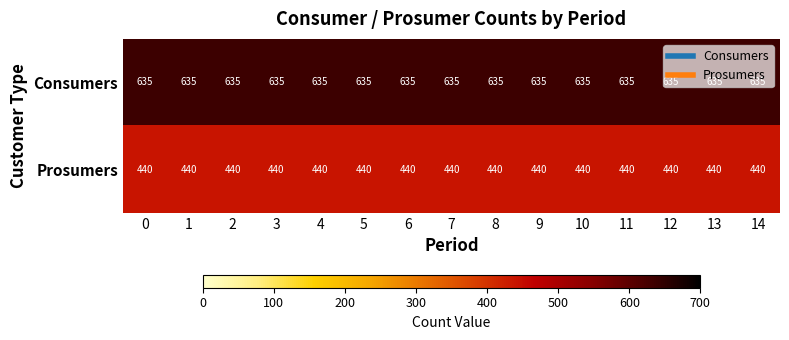

What is the spread (max minus min) of values at 0?

195